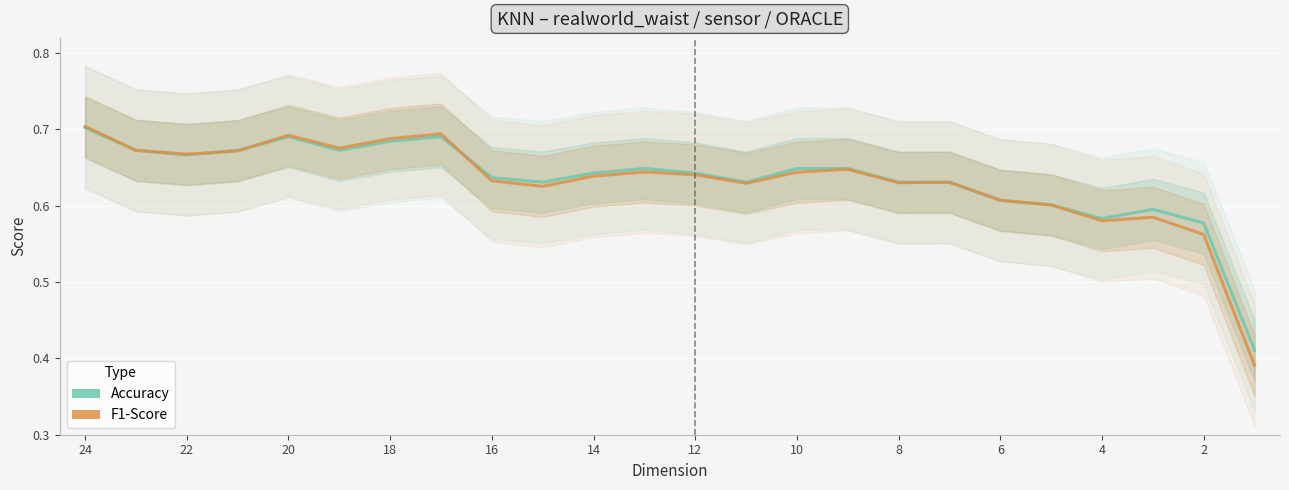

What is the value of the F1-Score point at the 12th from the left?

0.6